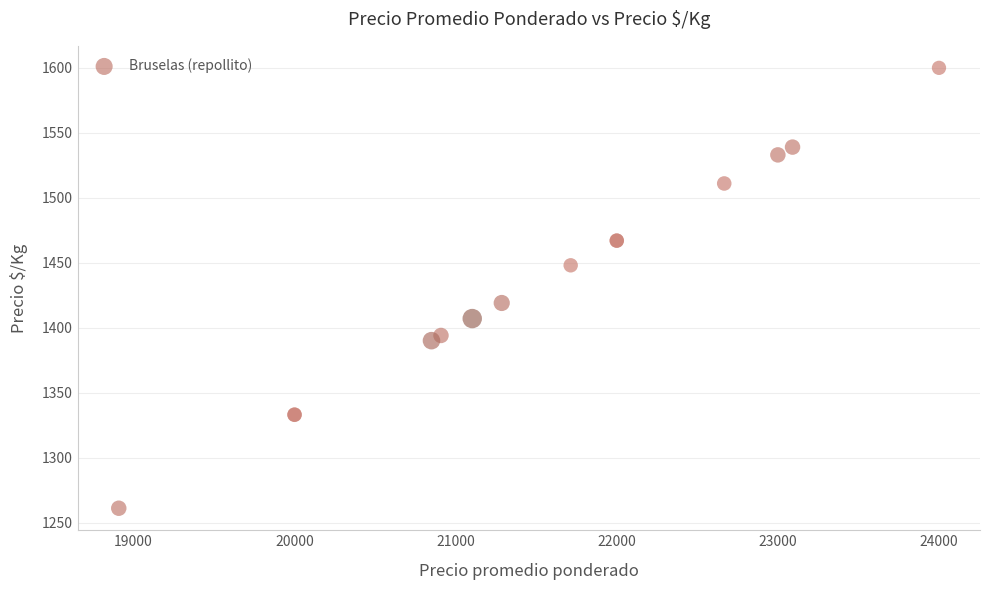

What Y value in the scatter plot is closest to 1430?

1419